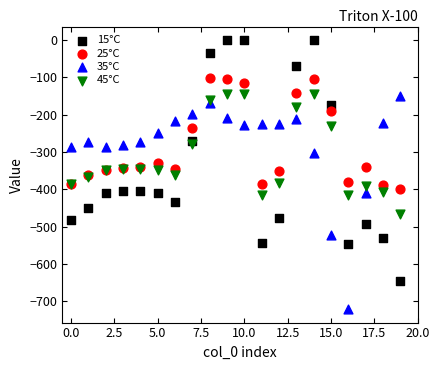

Which series has the widest spread of Y values?

15°C